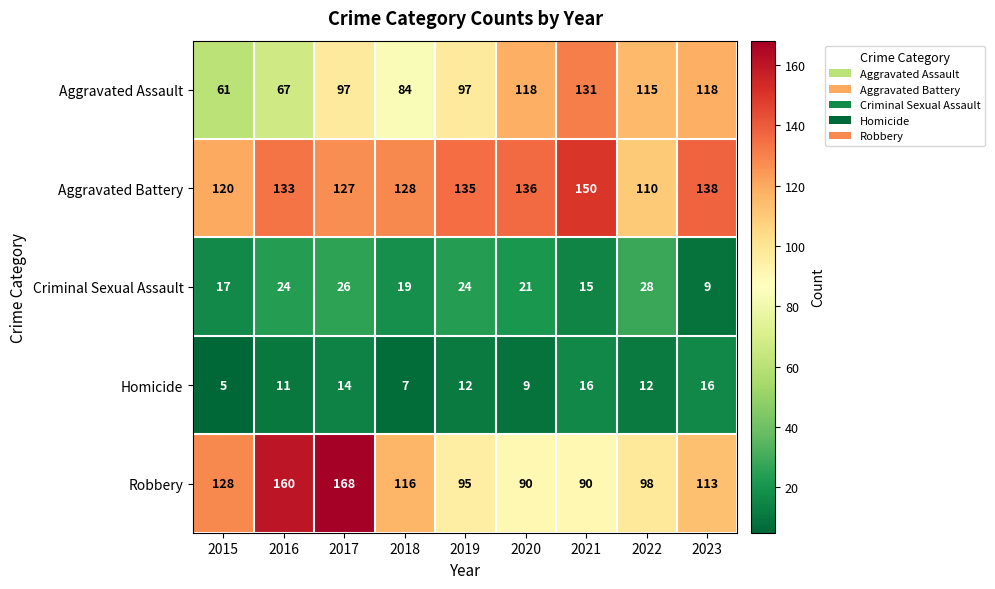

Read the Homicide value at 2016.

11